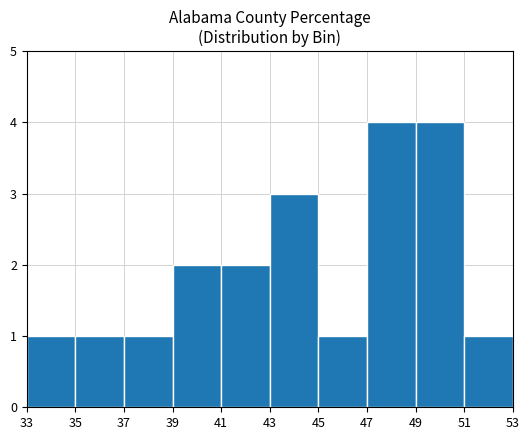

What is the sum of the values at 43 and 41?

5